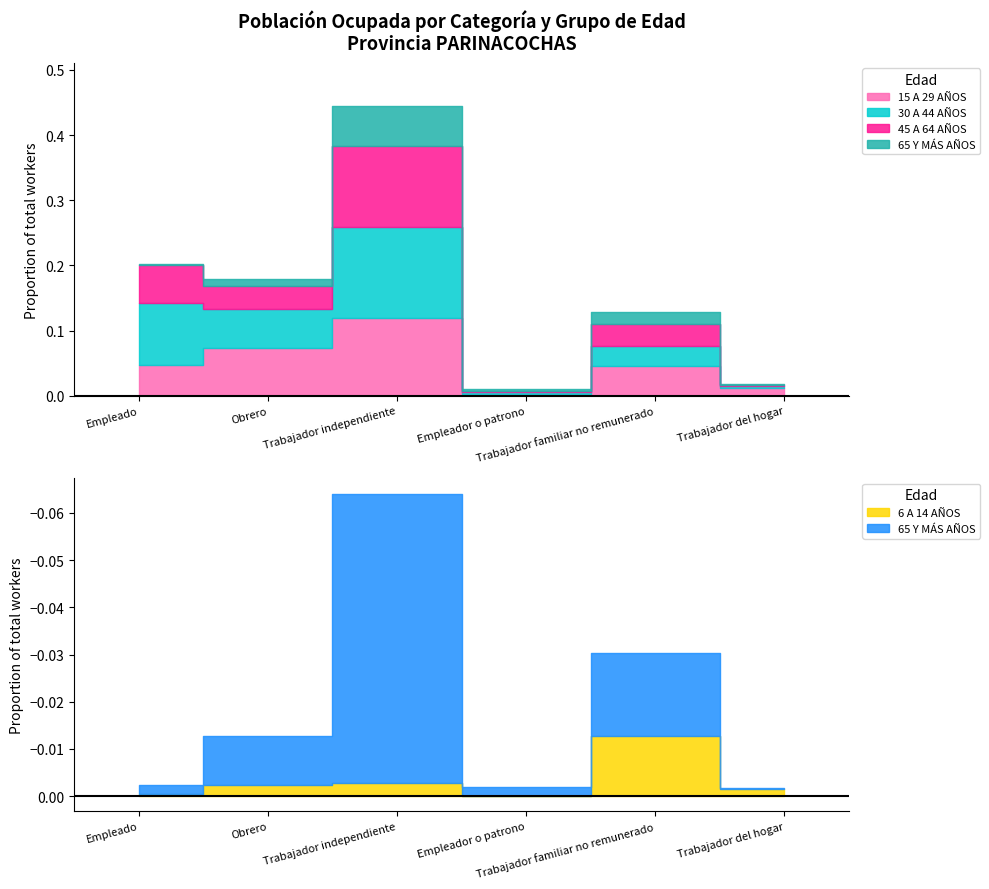

Between which two adjacent categories do 15 A 29 AÑOS and 30 A 44 AÑOS first intersect?

Empleado and Obrero